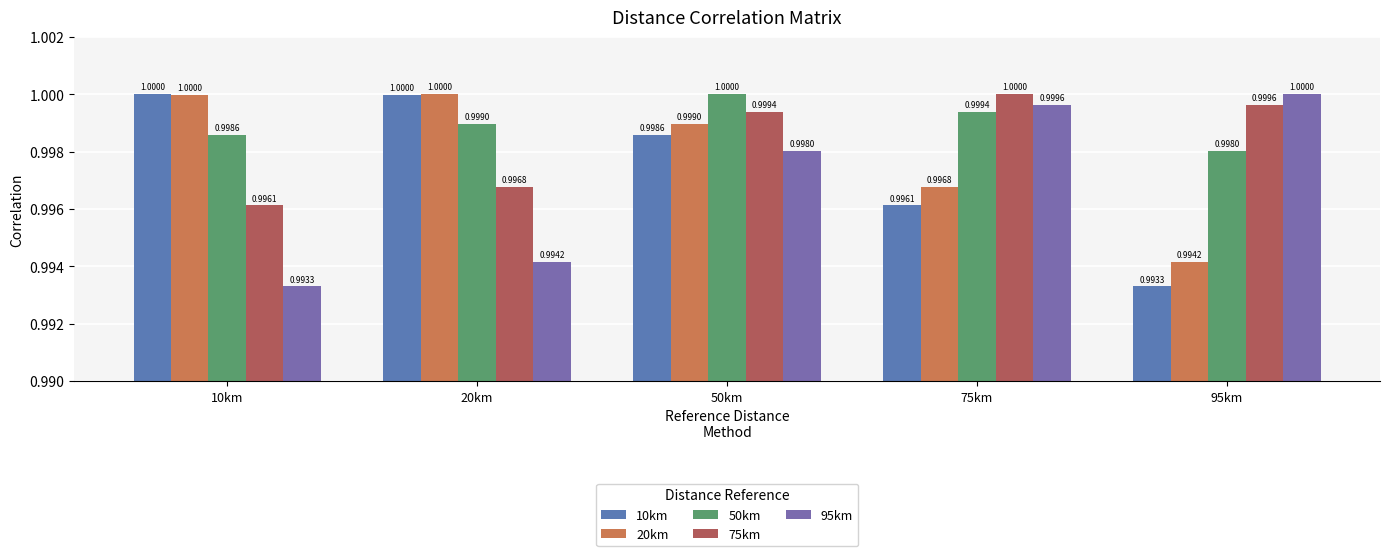

What is the label of the 4th bar from the right?

20km